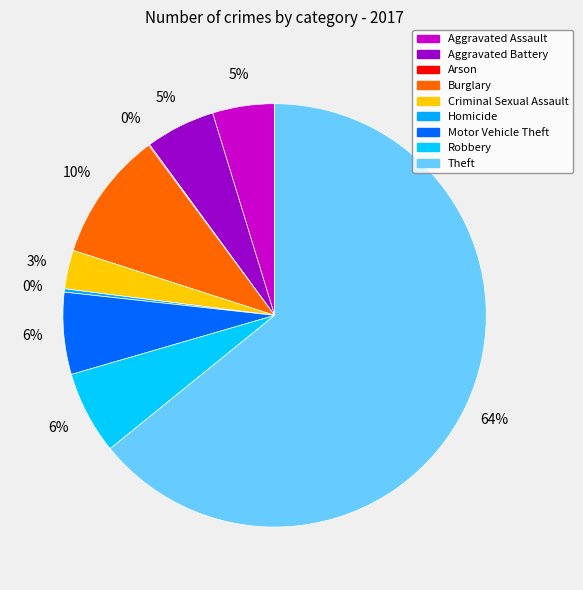

Rank the categories by value from highest to lowest.

Theft, Burglary, Robbery, Motor Vehicle Theft, Aggravated Battery, Aggravated Assault, Criminal Sexual Assault, Homicide, Arson